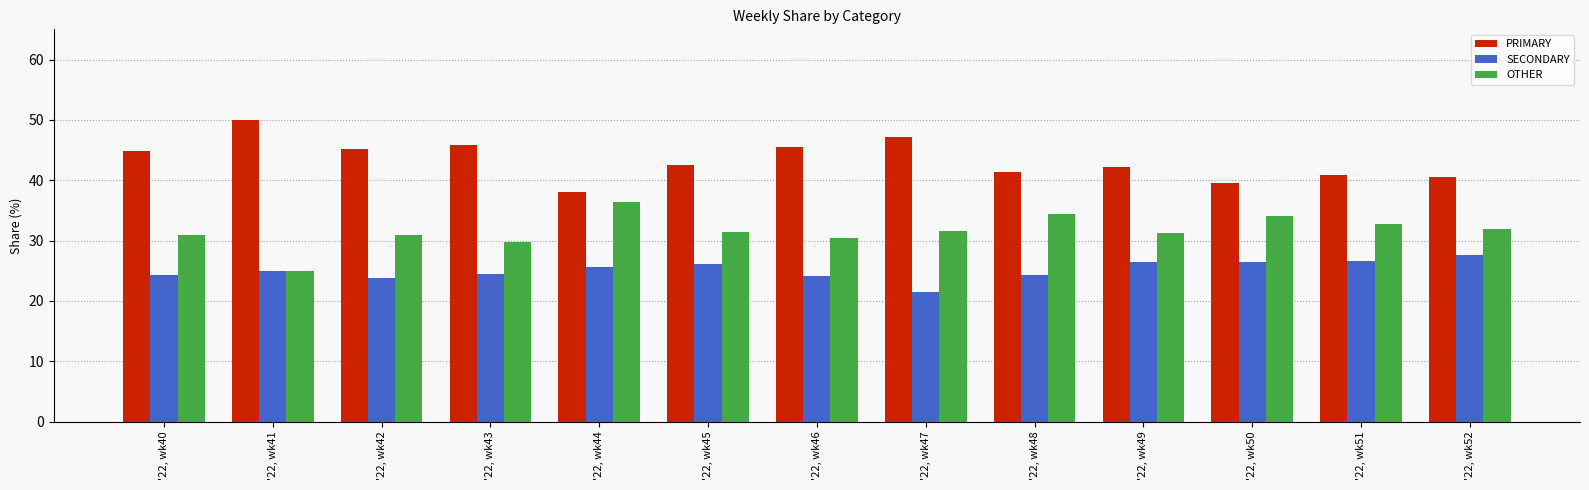

Rank the series by their maximum value, from lowest to highest.

SECONDARY, OTHER, PRIMARY